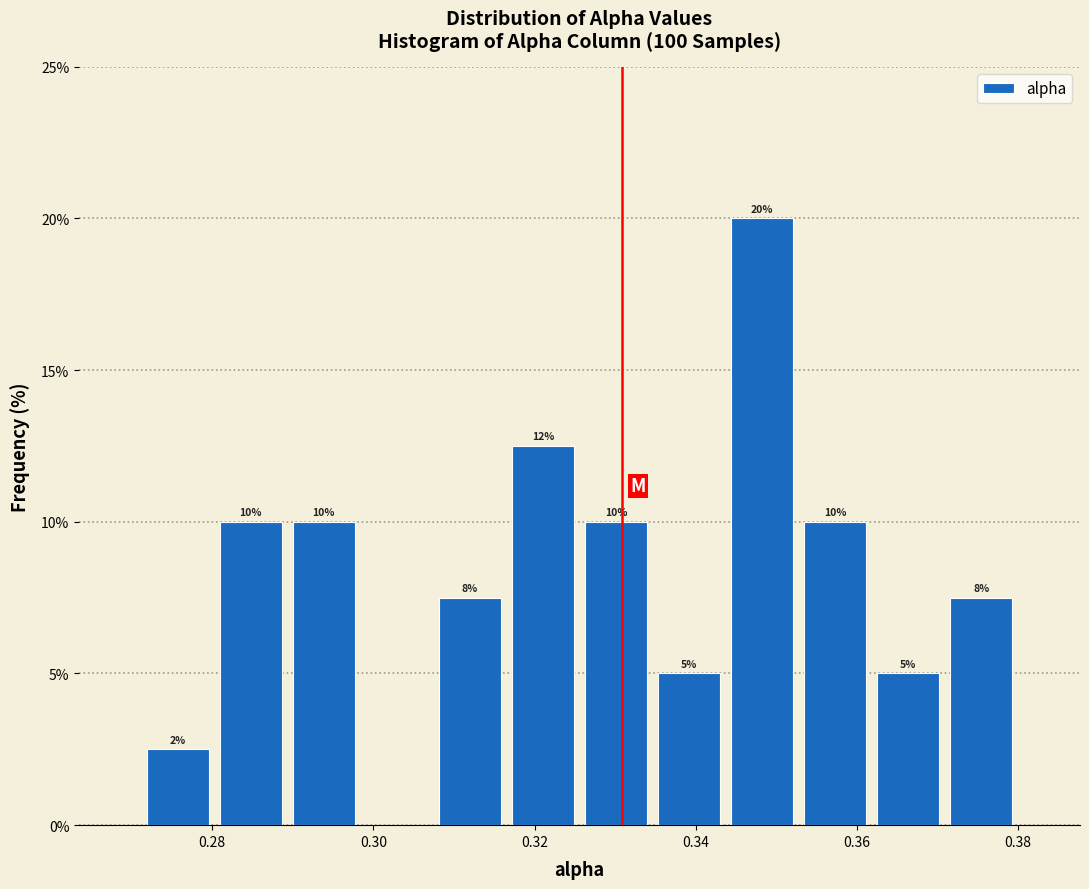

Which range on the x-axis has the tallest bar?

0.344 to 0.352